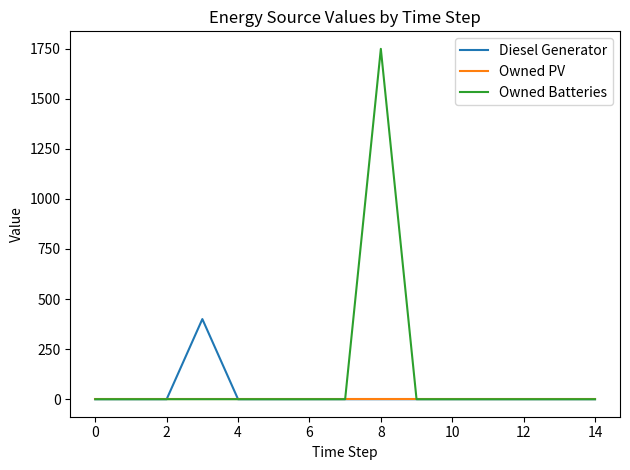

True or false: Diesel Generator has more than 0 interior local peaks.

True